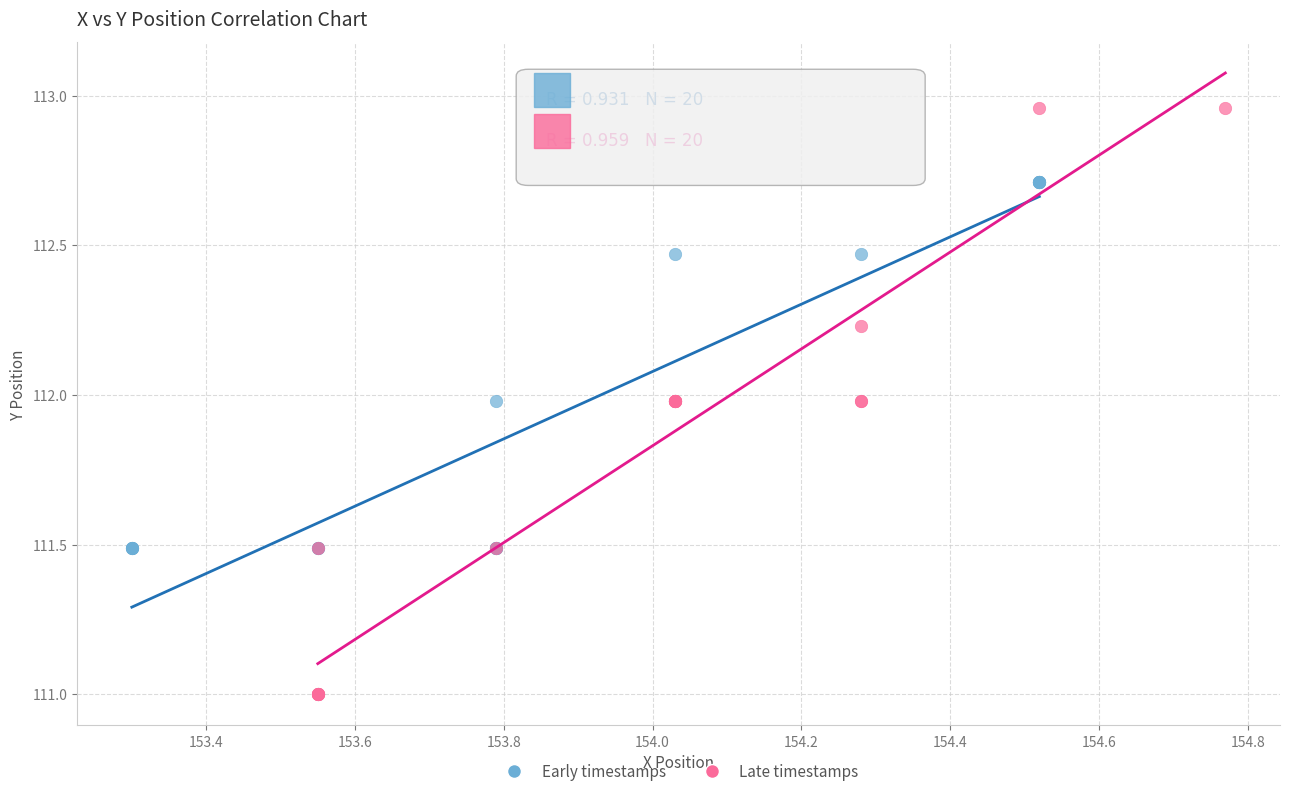

Which series has the largest Y range (max minus min)?

Late timestamps